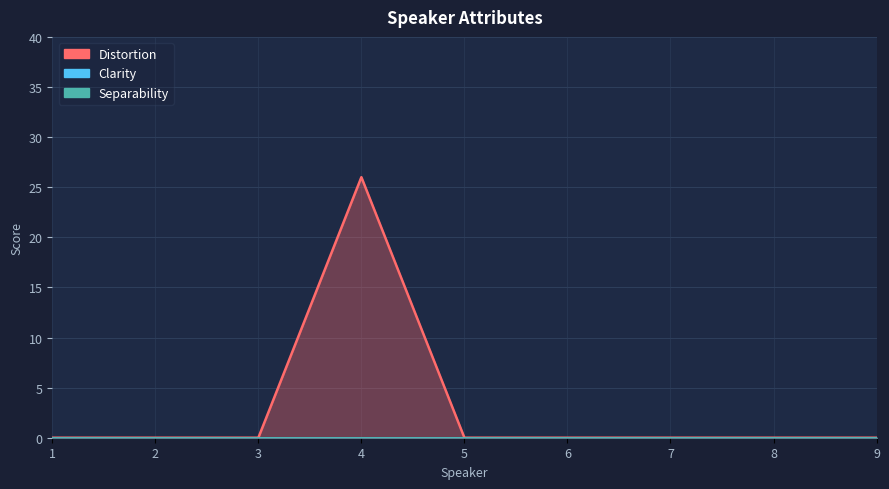

Which series has the largest total across all categories?

Distortion